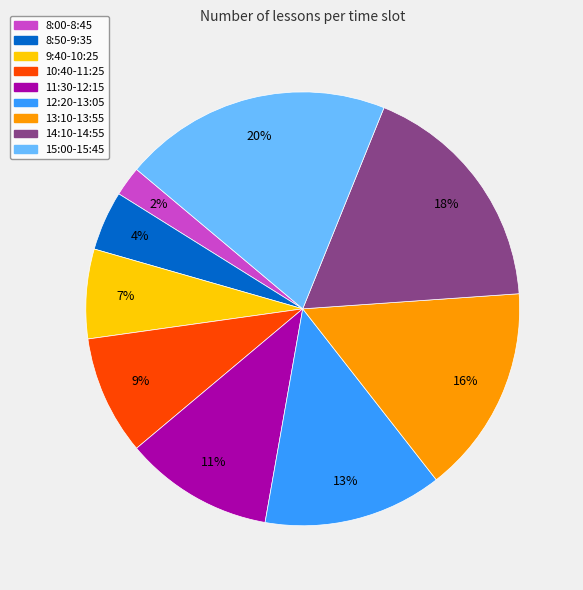

To the nearest percent, what portion does 12:20-13:05 represent?

13%